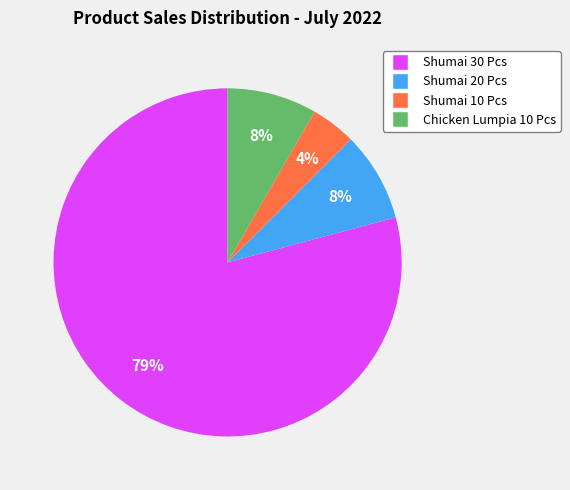

Which has a higher value, Shumai 30 Pcs or Shumai 10 Pcs?

Shumai 30 Pcs